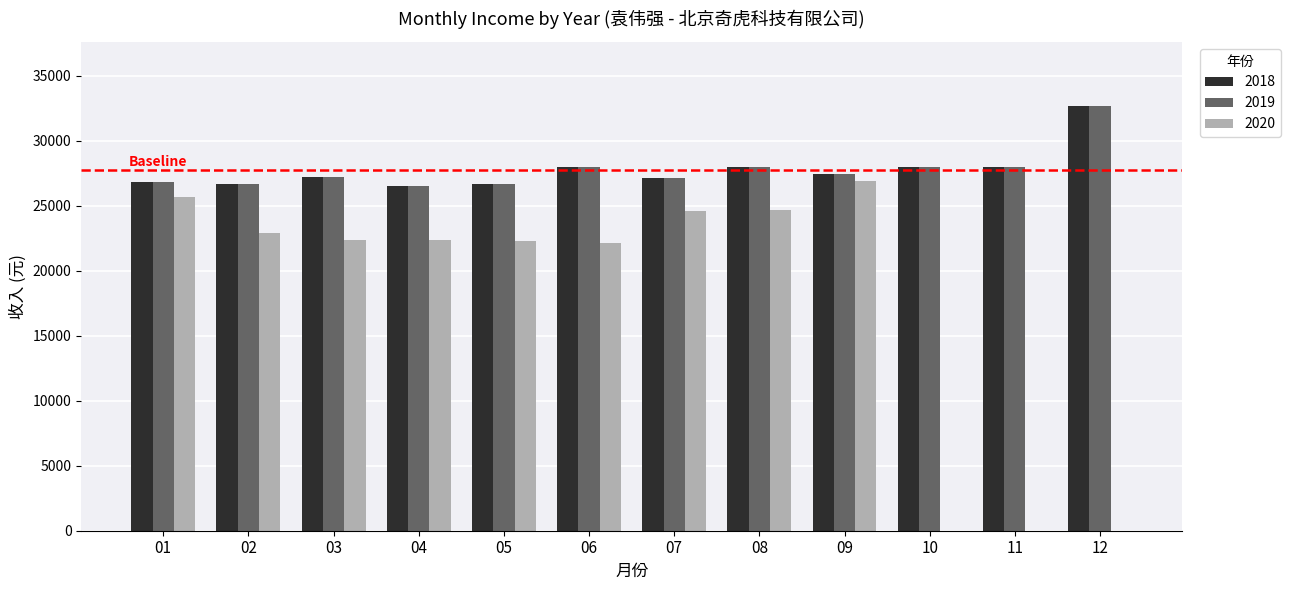

The value of 2019 at 04 is 14306. True or false?

False